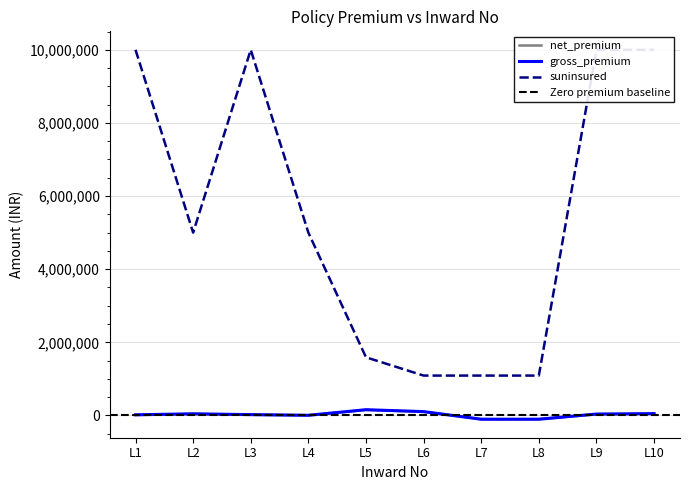

Between L7 and L5, which is larger?

L5